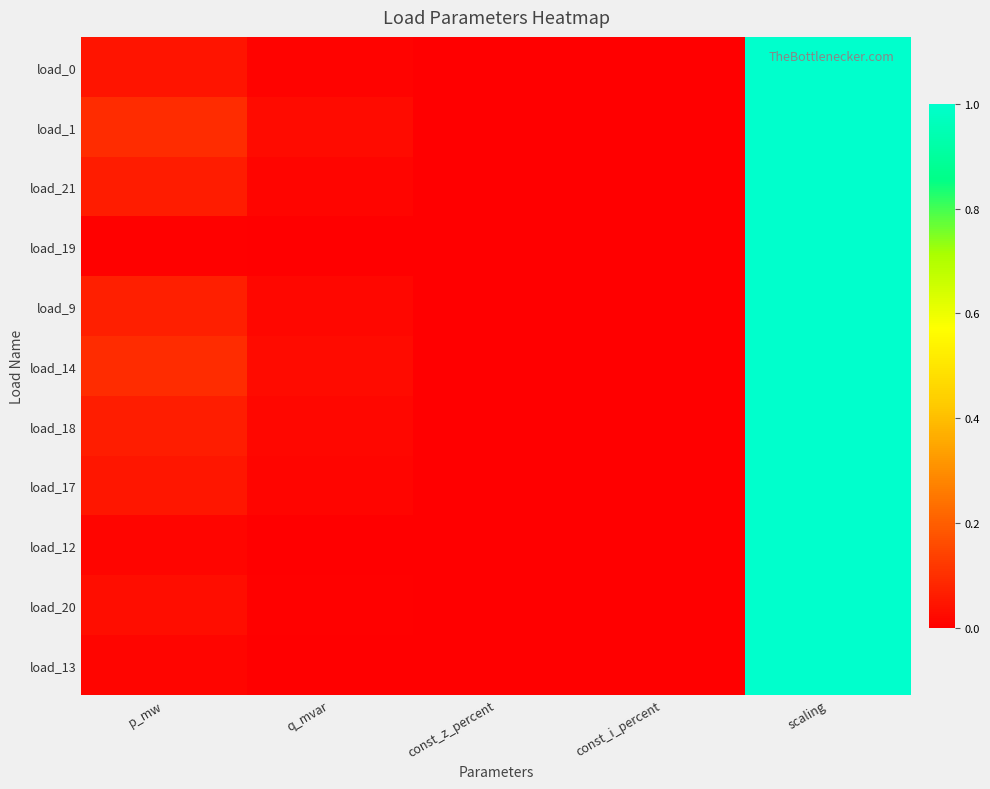

Which series has the largest total across all categories?

load_1